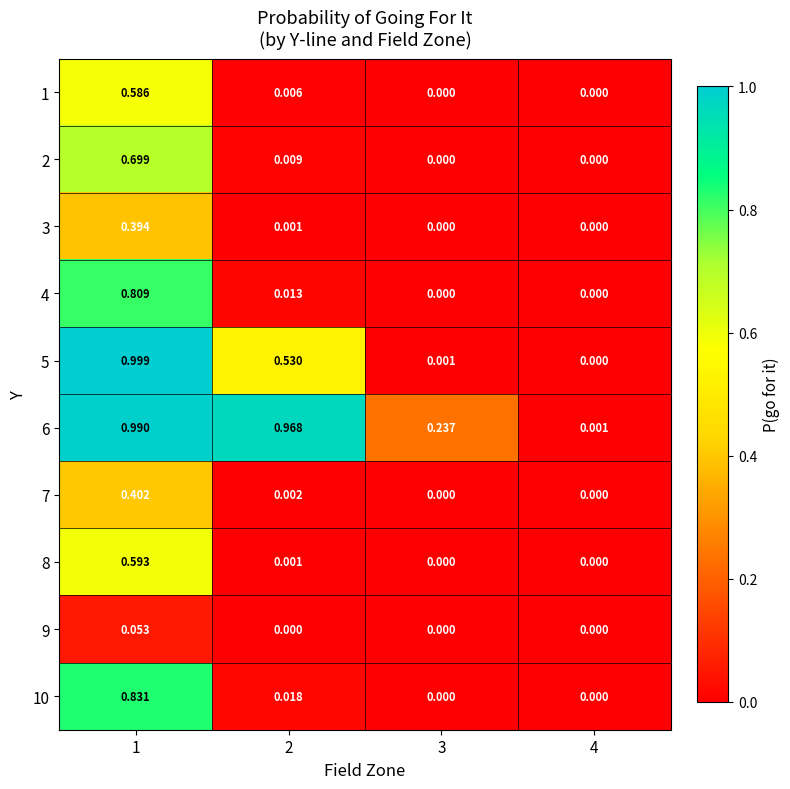

Is the value of 6 at 1 greater than the value of 1 at 1?

Yes